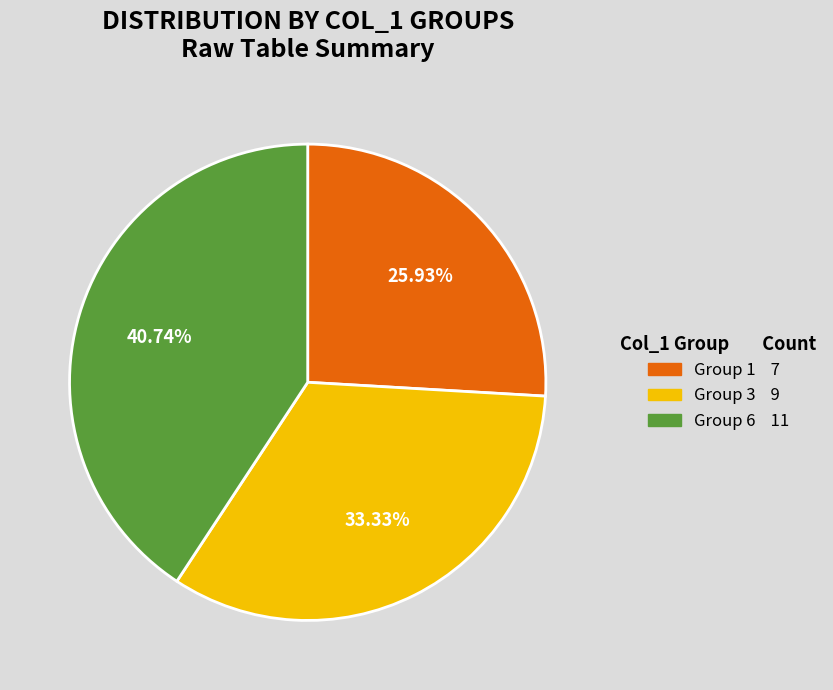

Is there a majority slice in this chart?

No